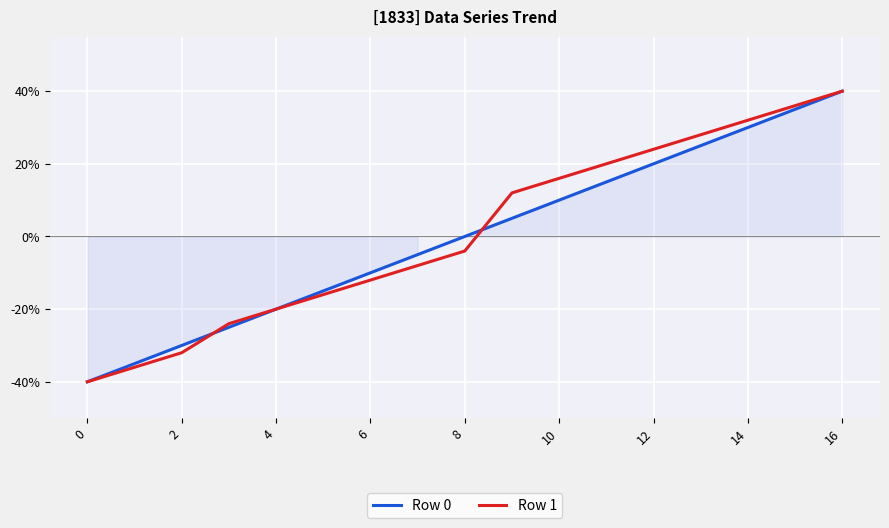

True or false: Row 0 has a value of -23 at 0.

False